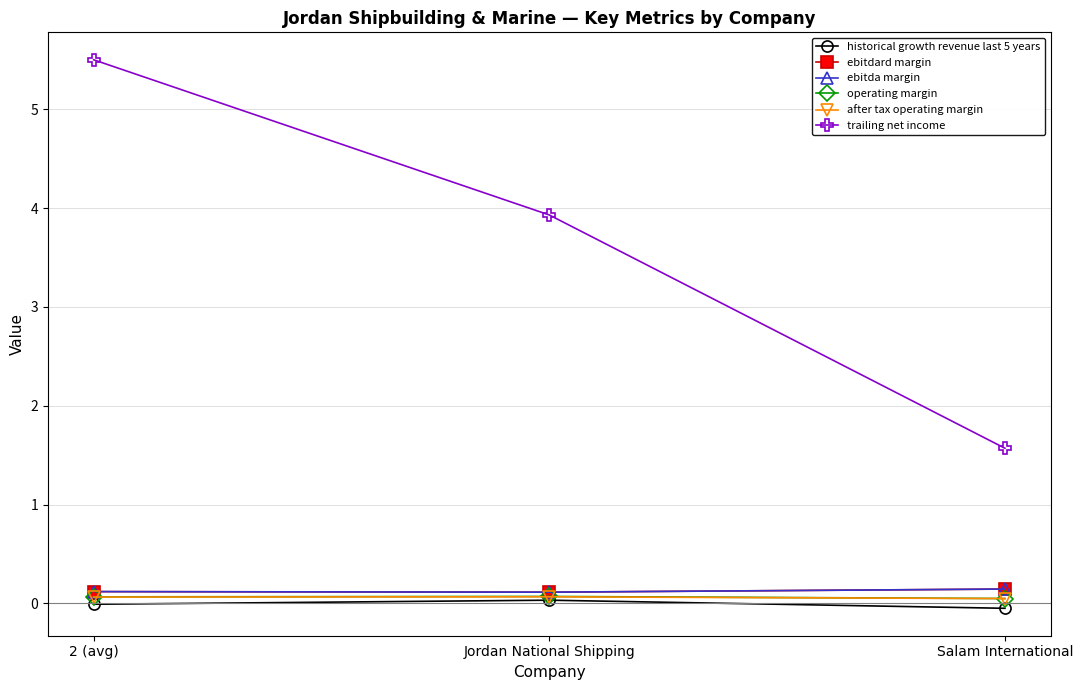

The operating margin series shows 0.0 at 2 (avg). True or false?

False